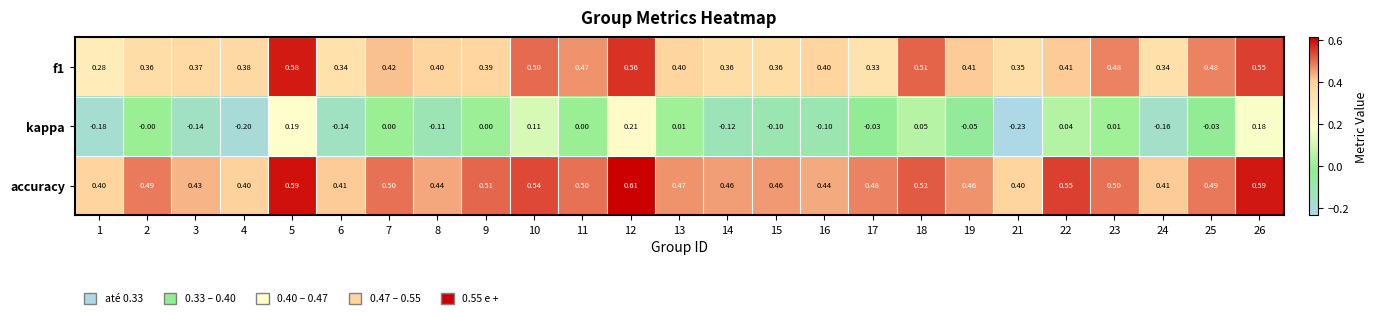

What is the difference between the highest and lowest values at 10?

0.4